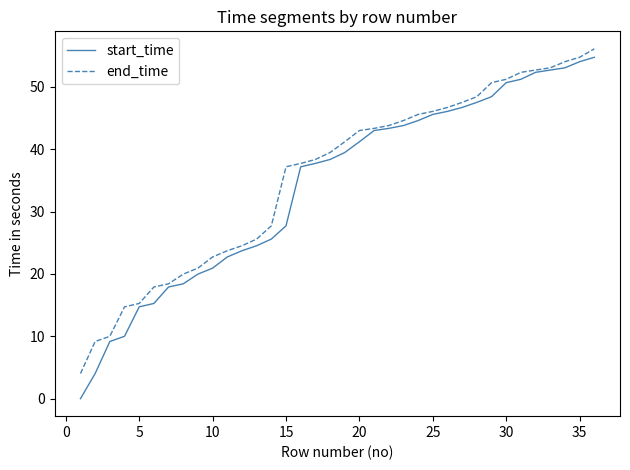

What is the highest value of the end_time series?

56.1